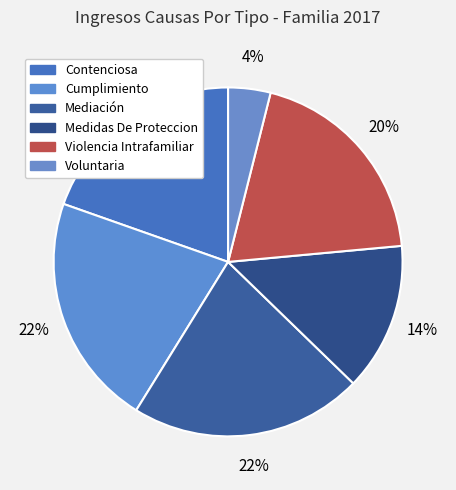

What percentage do Mediación and Voluntaria together represent?

25.5%